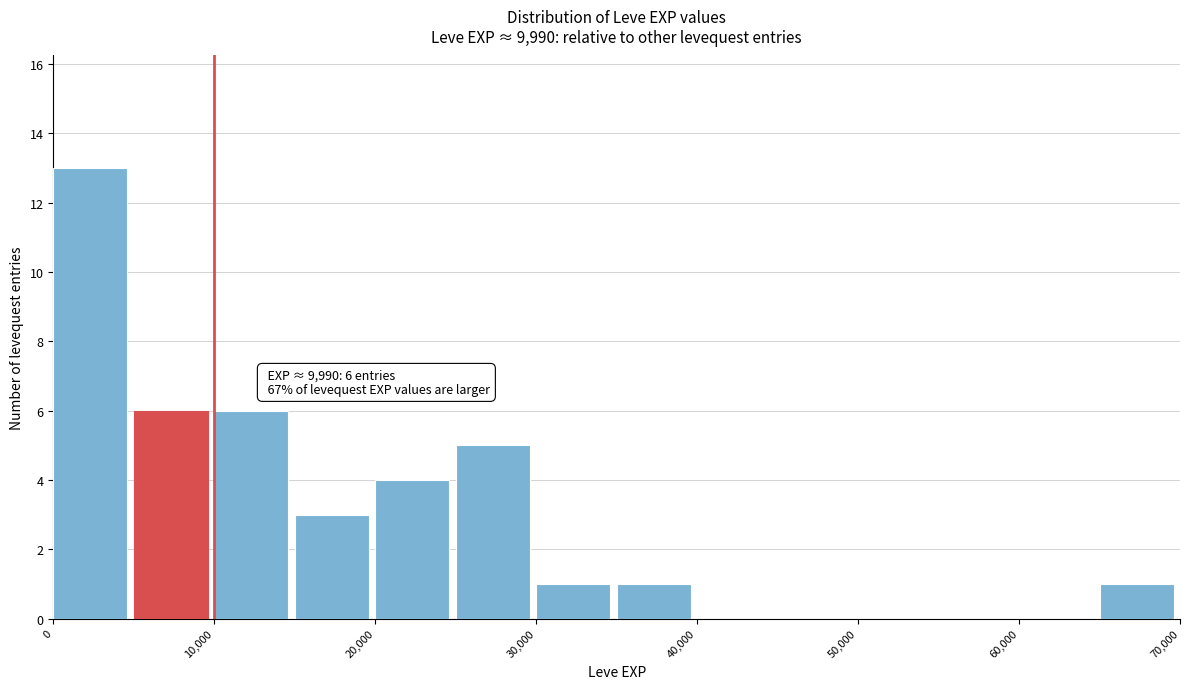

Which range on the x-axis has the tallest bar?

0 to 5000